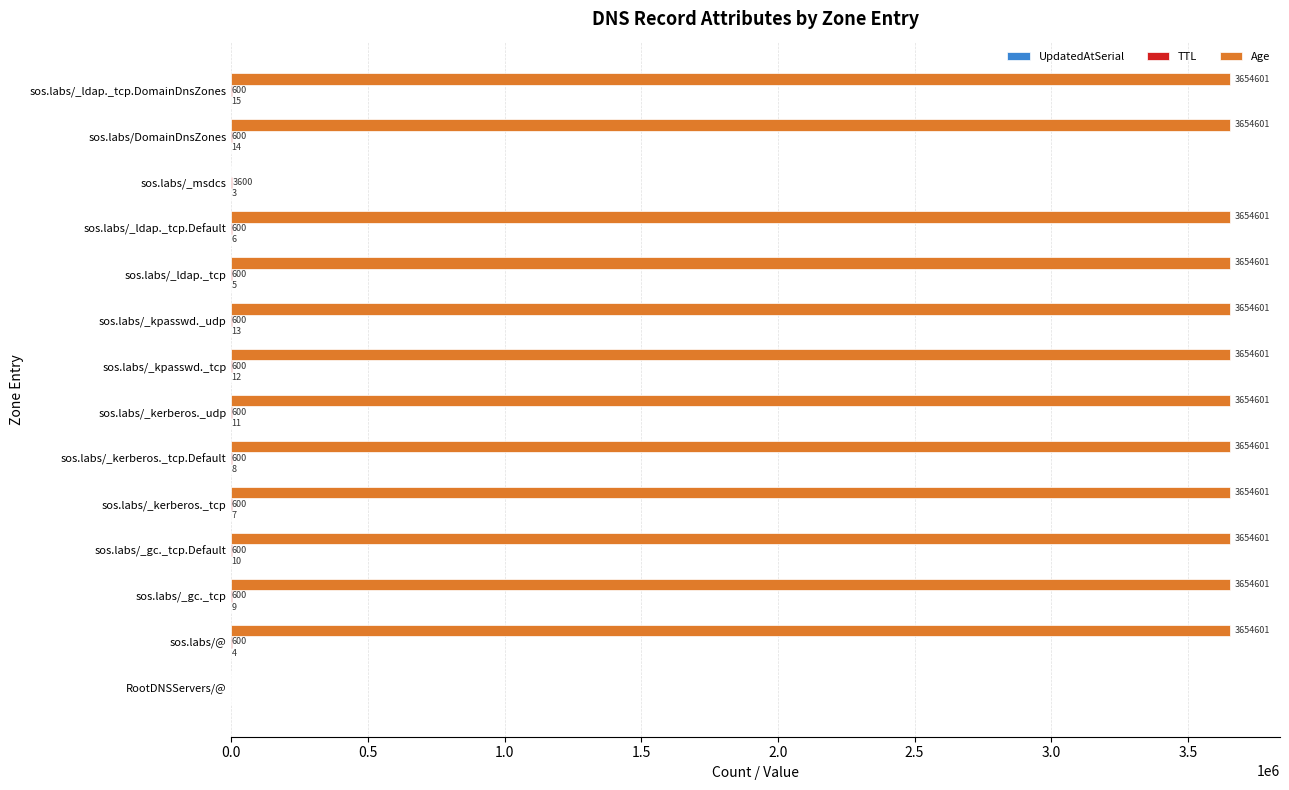

True or false: Age has a value of 0 at RootDNSServers/@.

True